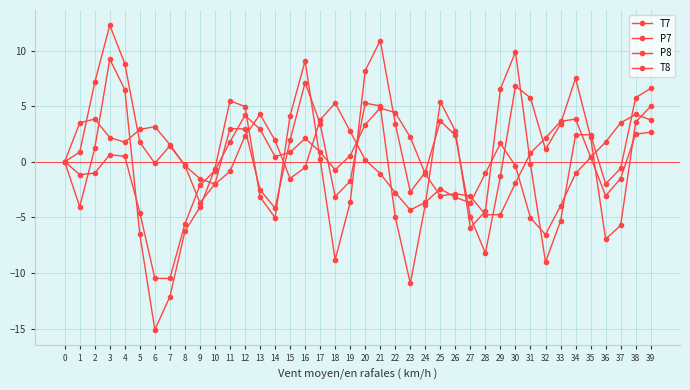

List the labels in order of P8 value, smallest first.

32, 31, 23, 33, 27, 24, 26, 22, 25, 10, 9, 15, 21, 34, 28, 11, 16, 30, 8, 0, 20, 35, 7, 29, 4, 36, 14, 3, 12, 19, 5, 6, 1, 37, 39, 17, 2, 38, 13, 18